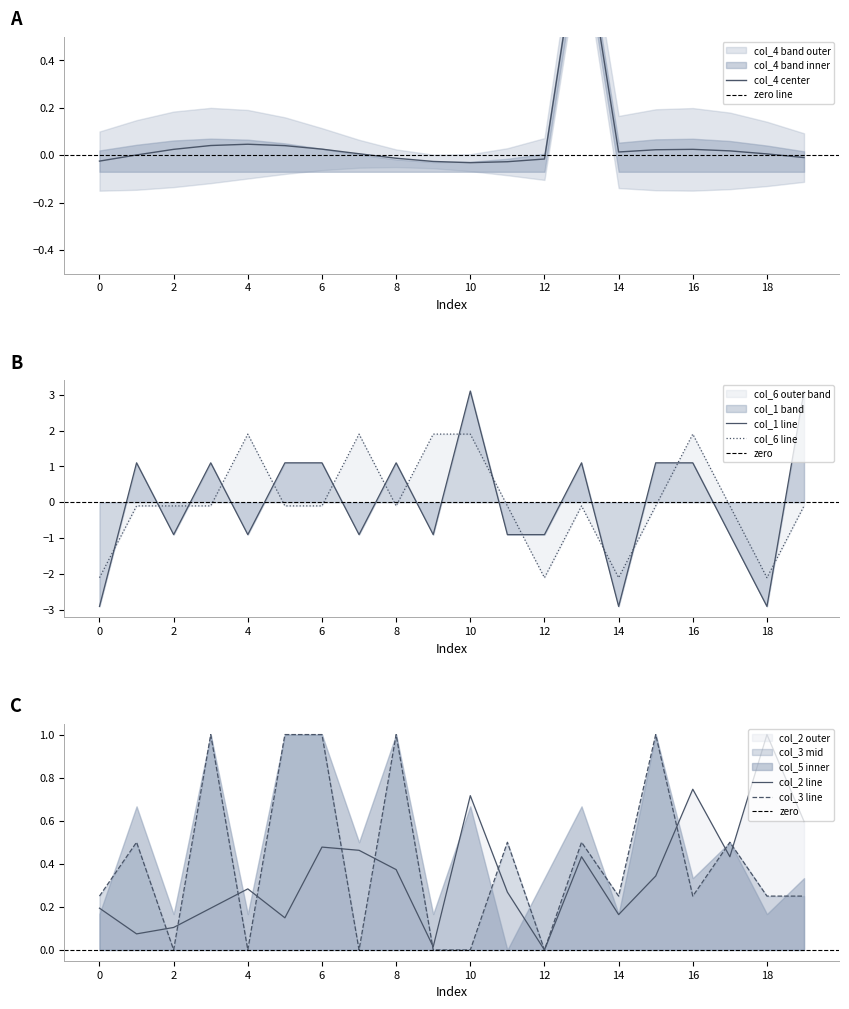

At how many categories does at least one series exceed 0?

19